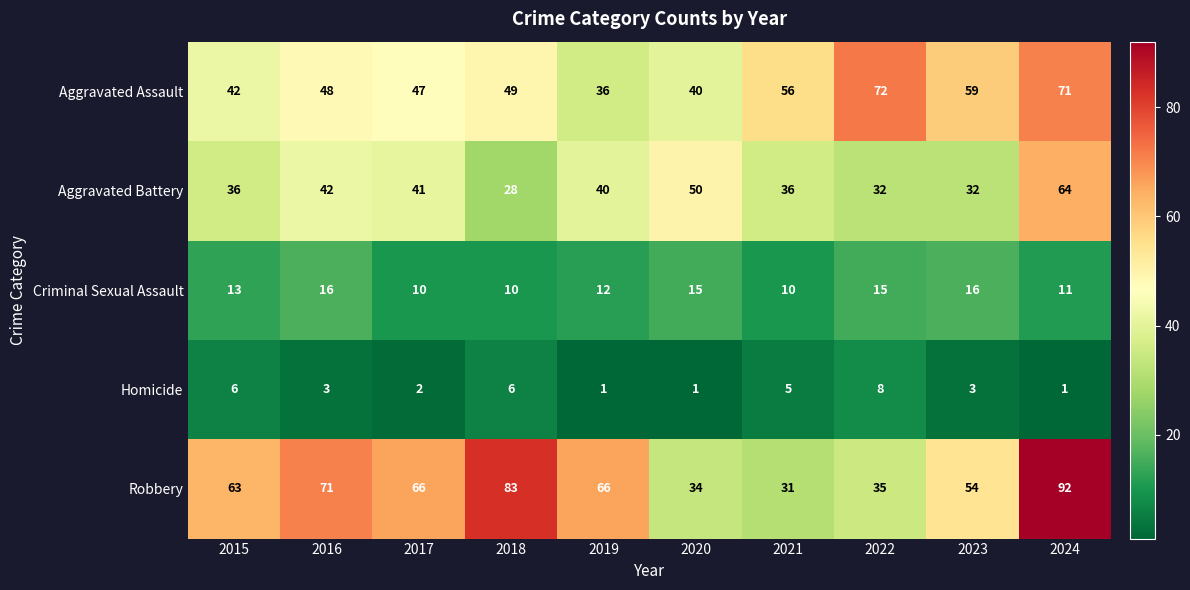

What is the total value across all series at 2015?

160